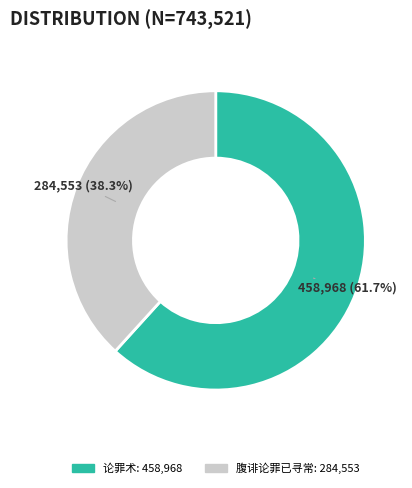

To the nearest percent, what is the difference between the largest and smallest slice percentages?

23%